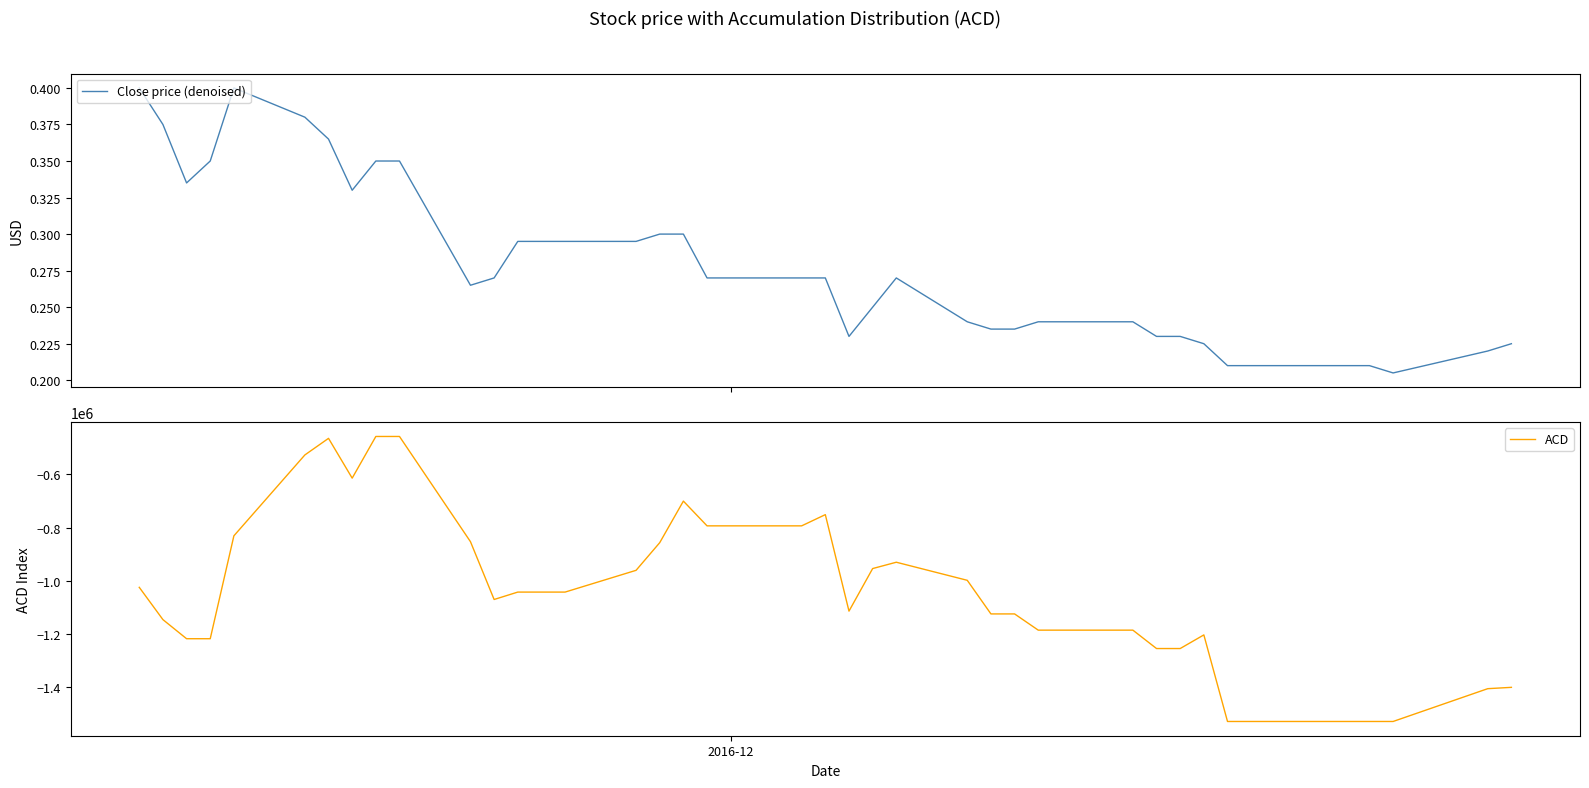

What is the highest value of the ACD series?

-457209.1